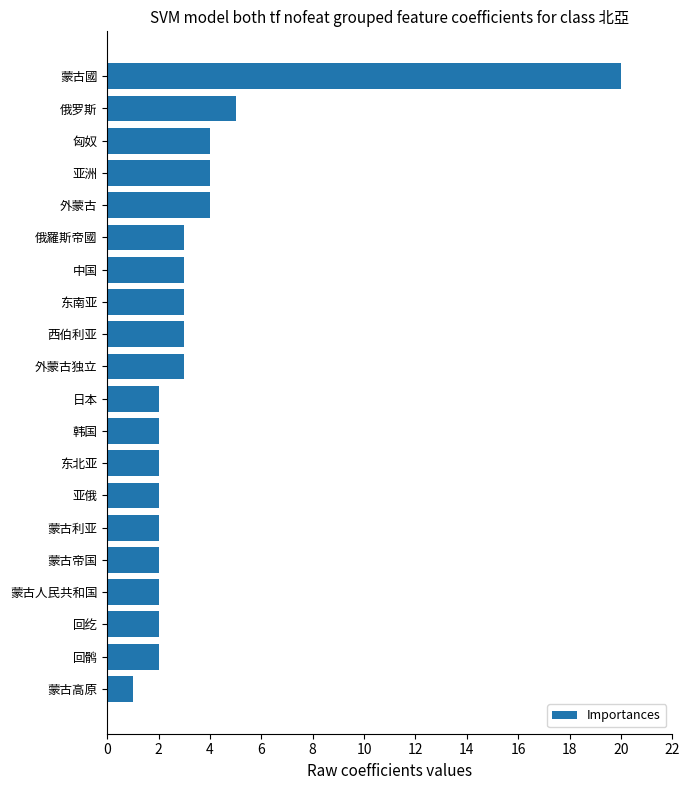

The value at 日本 is 1. True or false?

False